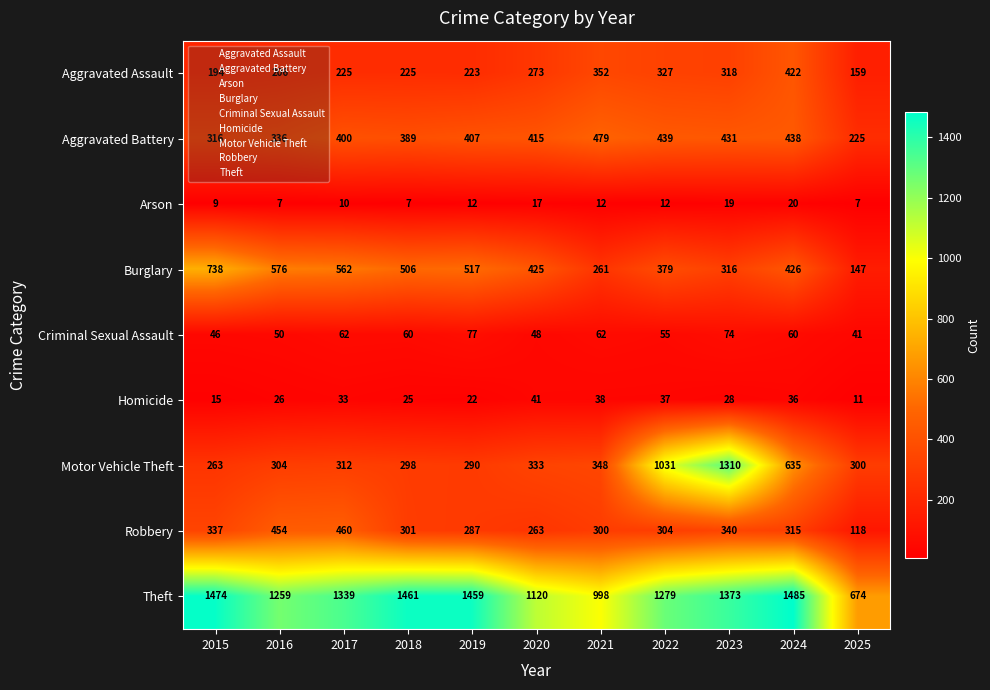

Which series has the largest range (max minus min)?

Motor Vehicle Theft